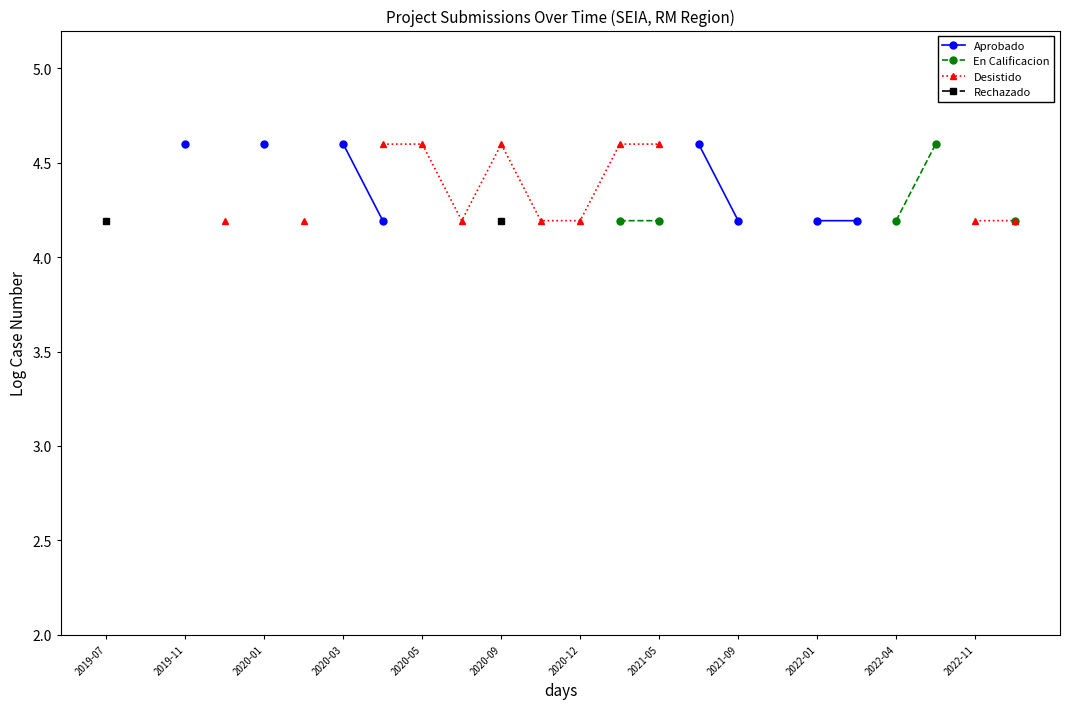

True or false: Aprobado and En Calificacion intersect in this chart.

False